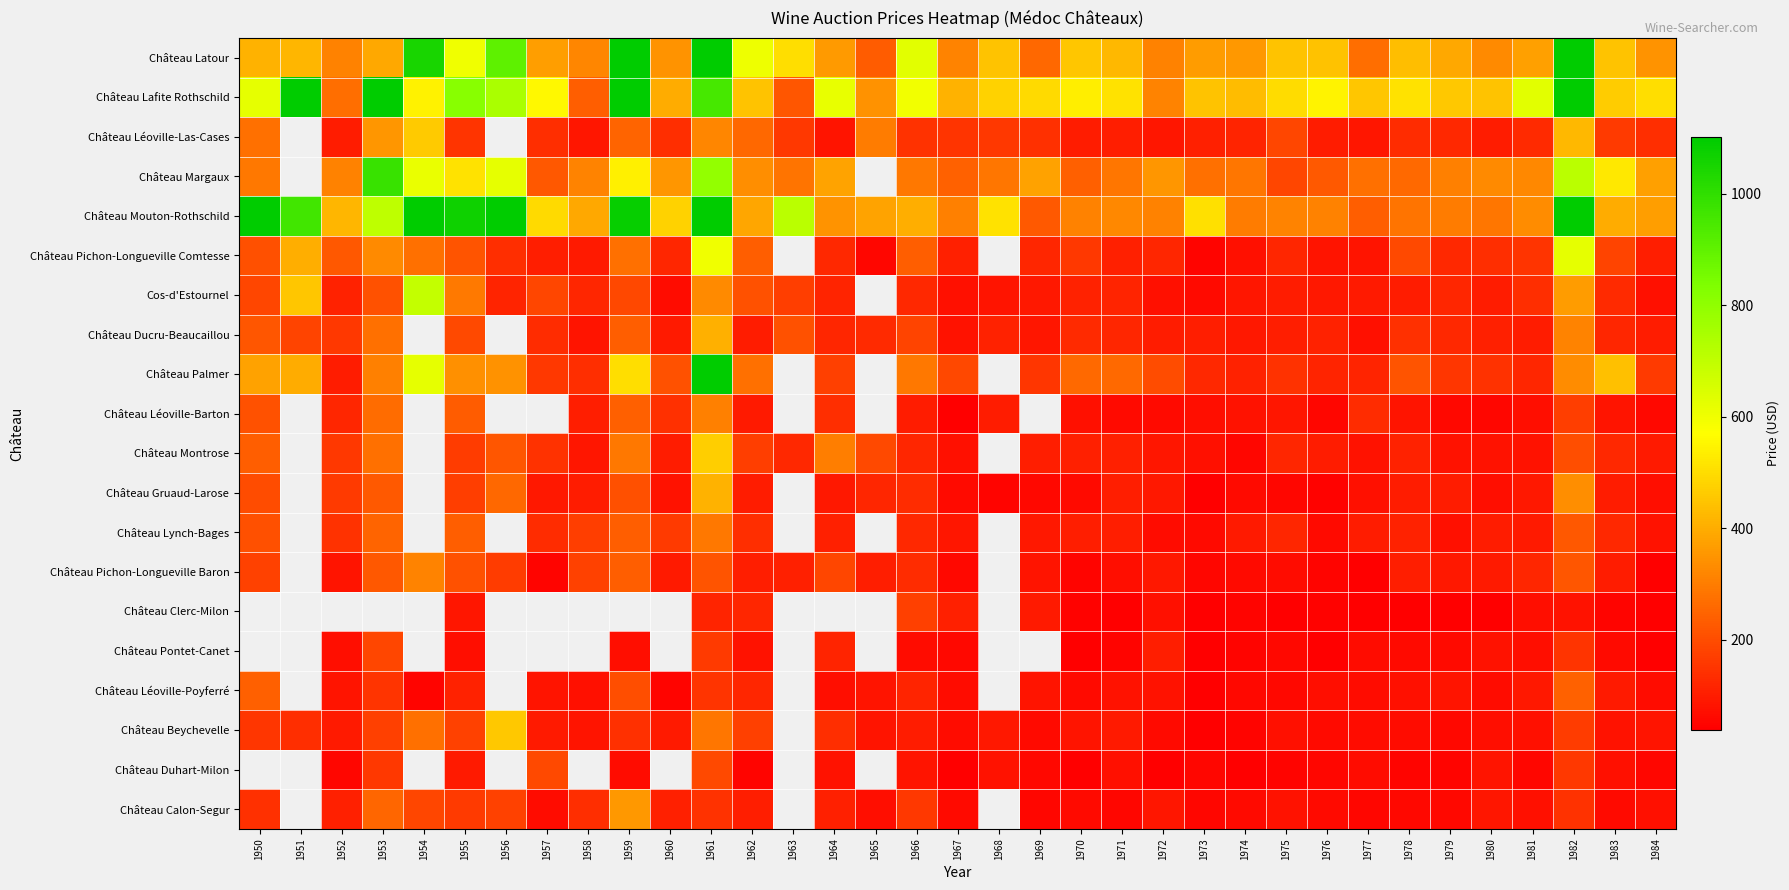

The Château Montrose series shows 81.4 at 1962. True or false?

False